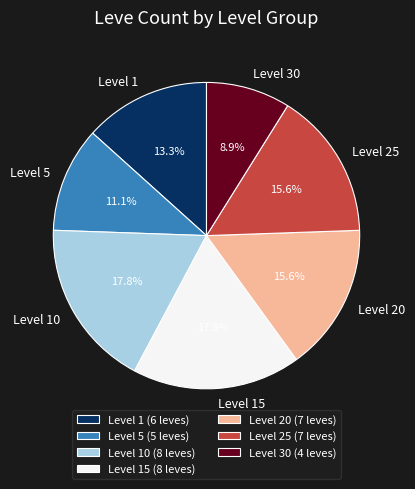

What percentage is NOT represented by Level 15?

82.2%